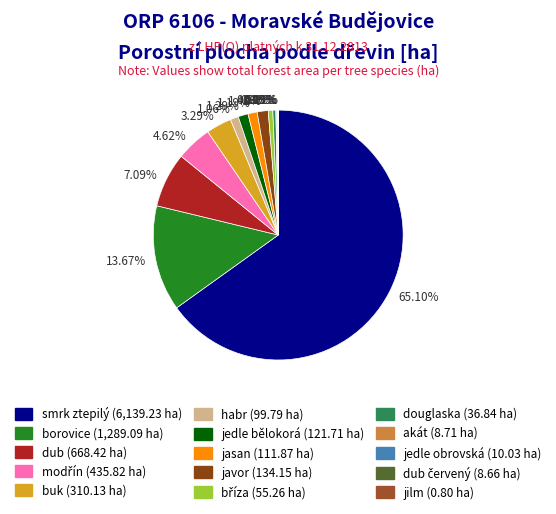

Which slice is the smallest?

jilm